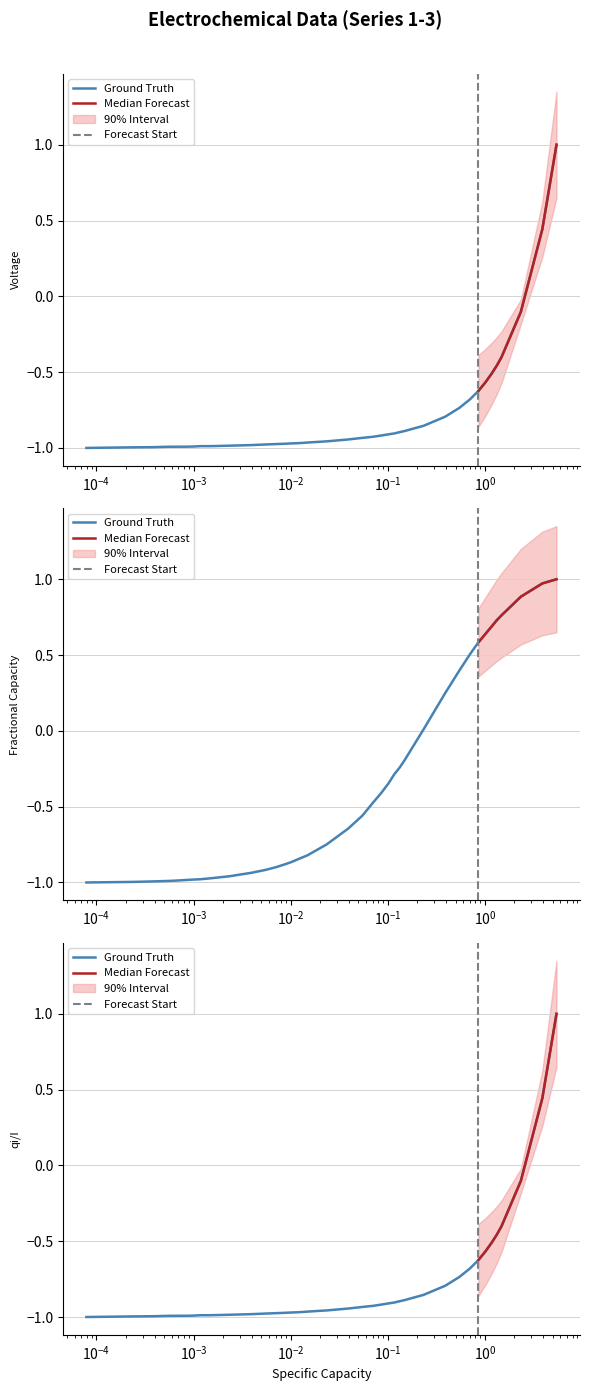

Is this an area chart (filled region under the line)?

No